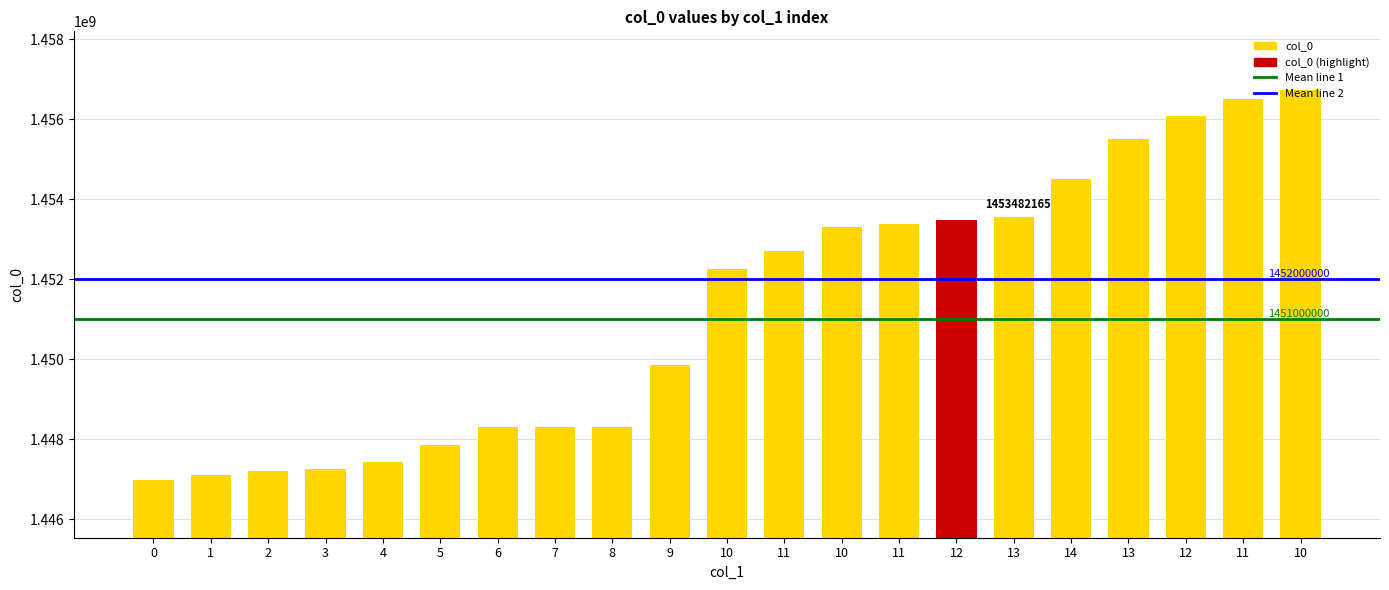

Does the chart contain any negative values?

No